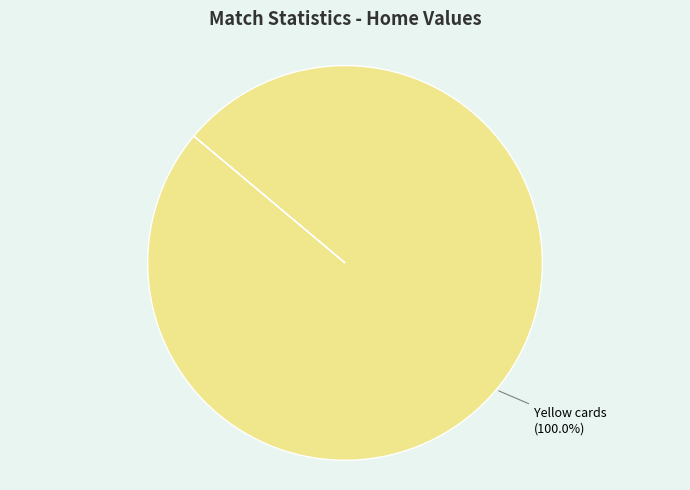

Rank the categories by value from lowest to highest.

Yellow cards